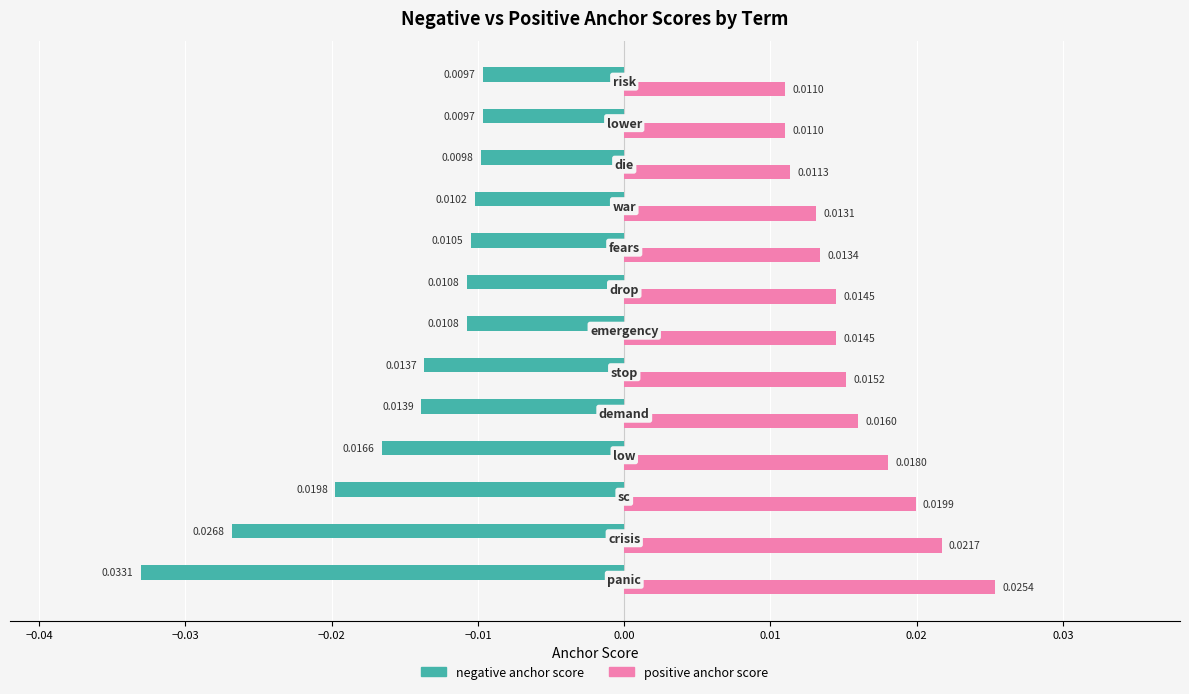

Rank the series by their average value, from highest to lowest.

positive anchor score, negative anchor score